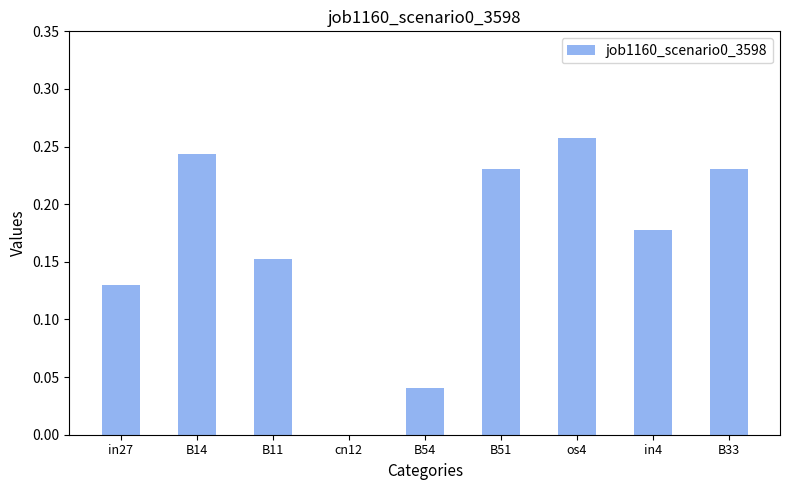

At which category does the chart reach its peak across all series?

os4